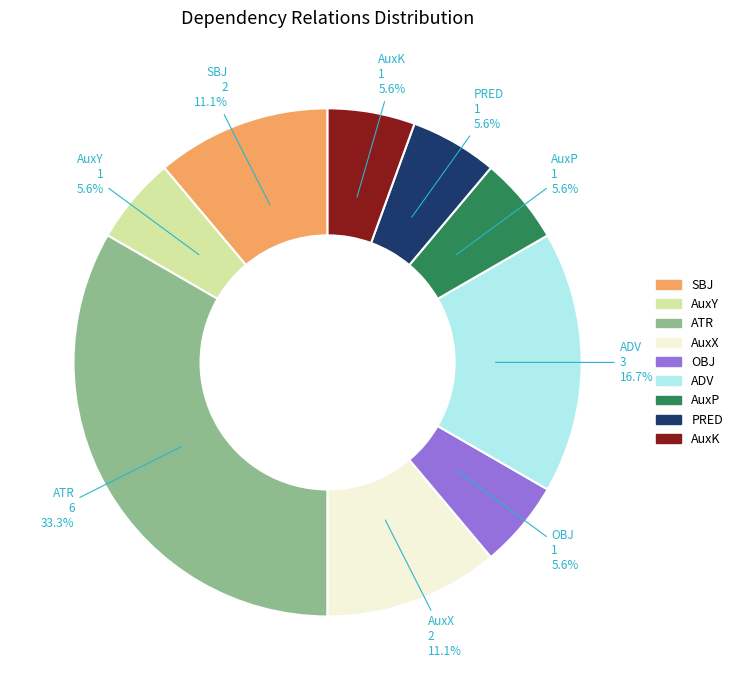

Which category has the biggest portion of the pie?

ATR